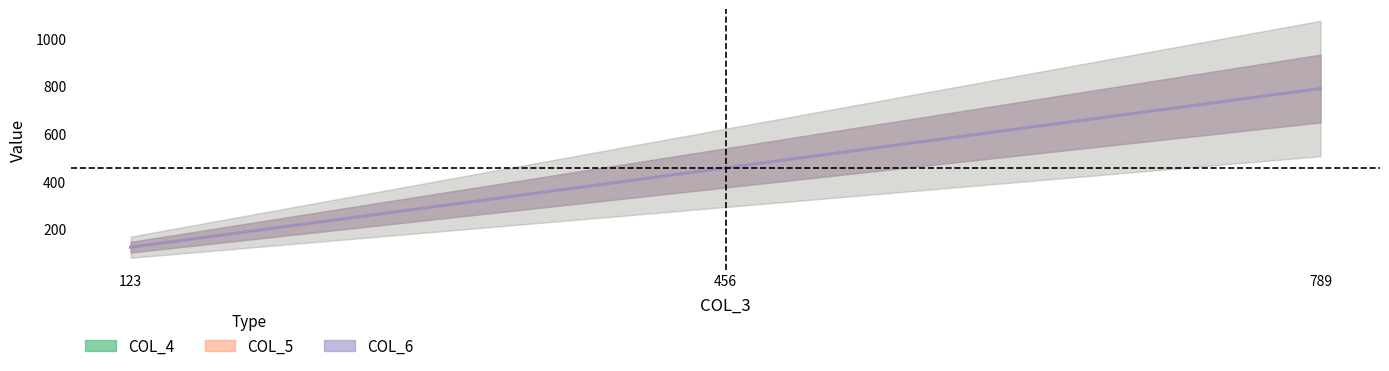

How many lines are shown in the chart?

3